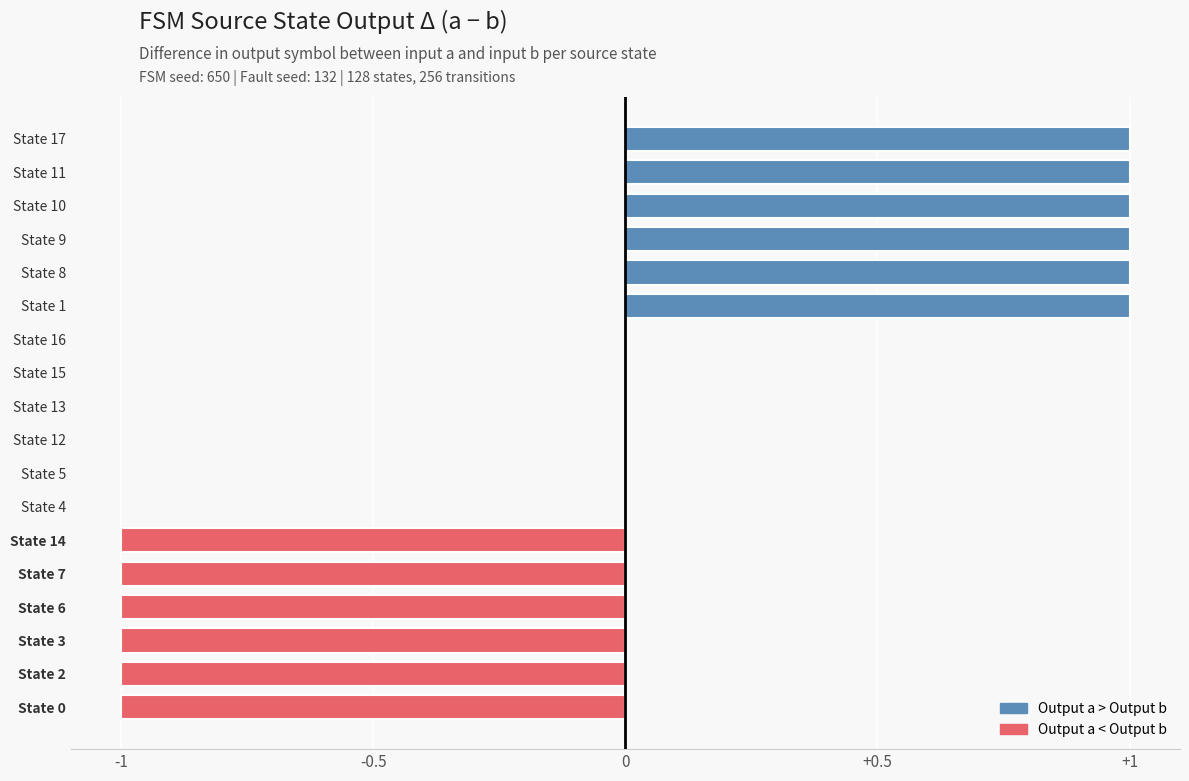

The chart shows a value of -1 at State 15. True or false?

False